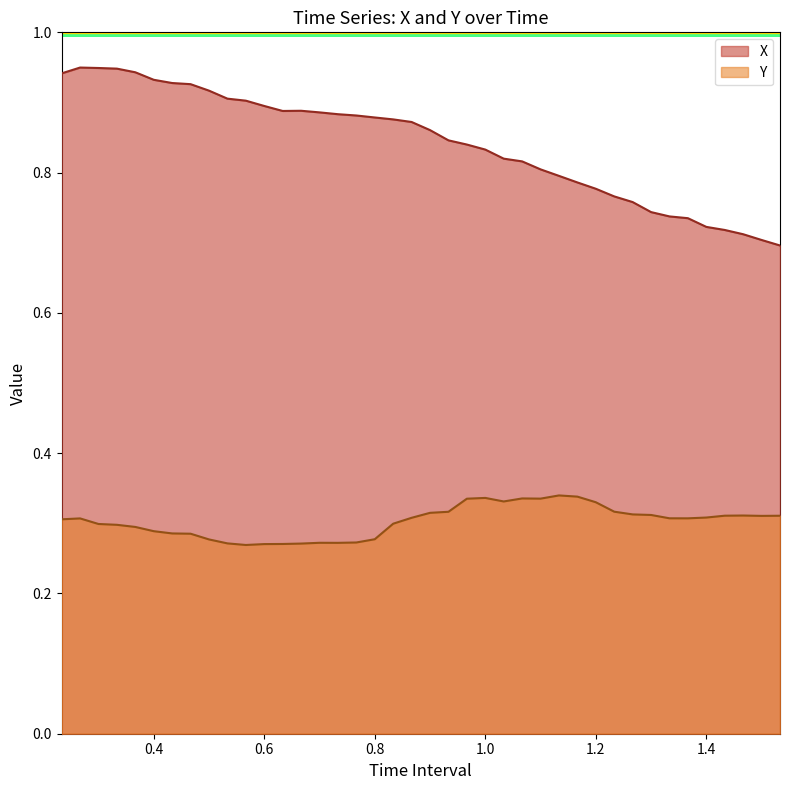

What is the label of the 6th point from the right?

1.366666666666668